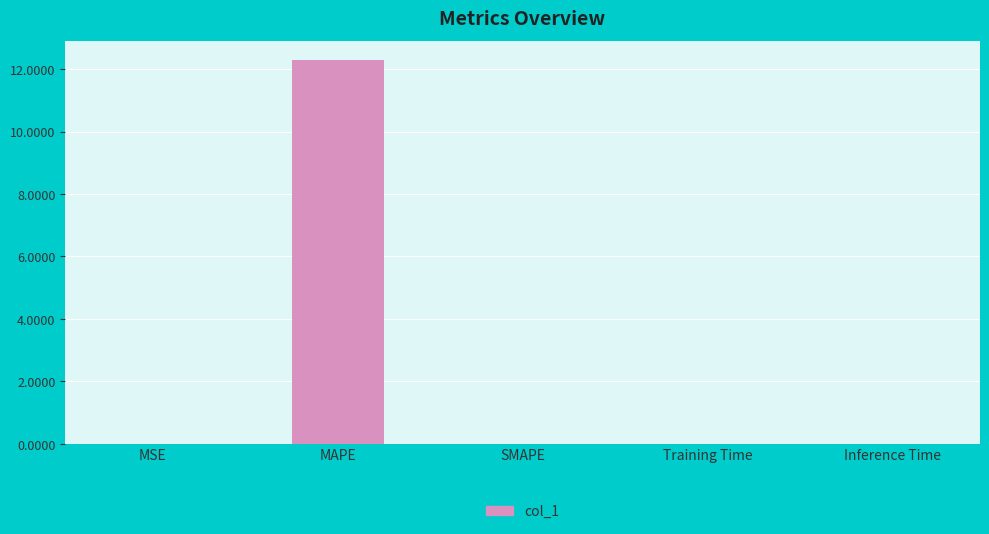

Are the bars horizontal?

No